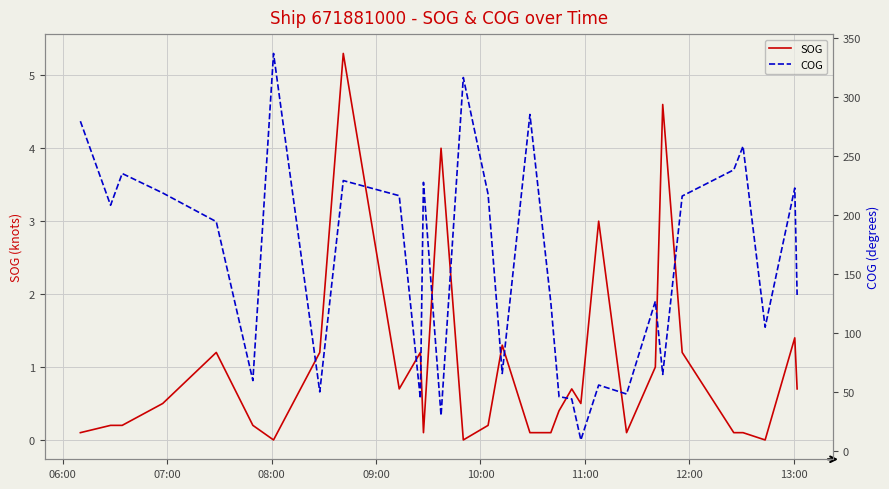

Reading left to right, transcribe all the data shown in this chart.

SOG: 0.1	0.2	0.2	0.5	1.2	0.2	0.0	1.2	5.3	0.7	1.2	0.1	4.0	0.0	0.2	1.3	0.1	0.1	0.4	0.7	0.5	3.0	0.1	1.0	4.6	1.2	0.1	0.1	0.0	1.4	0.7
COG: 279.5	208.3	235.2	218.7	194.4	59.8	336.9	50.2	229.2	216.4	44.6	227.7	30.1	316.5	217.6	65.8	285.2	125.8	46.2	44.2	9.5	56.0	48.4	127.0	65.0	216.1	238.3	258.3	105.0	222.9	132.3